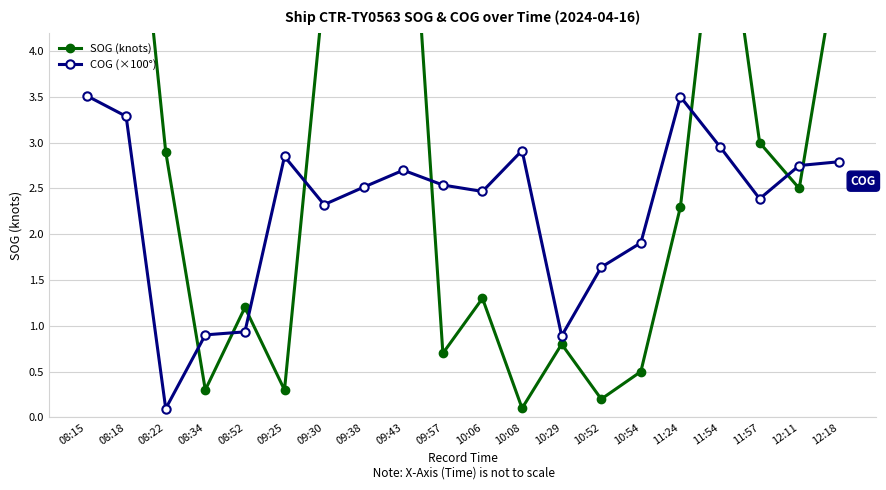

Which series has the widest spread of values?

SOG